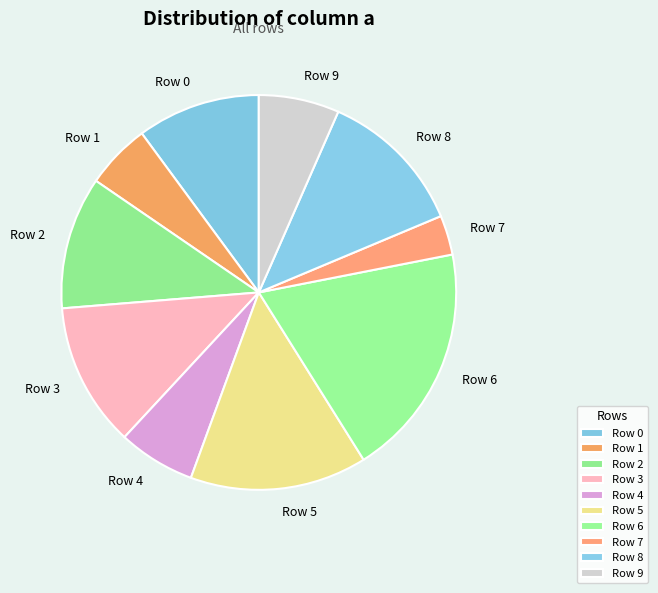

Which slice is the smallest?

Row 7